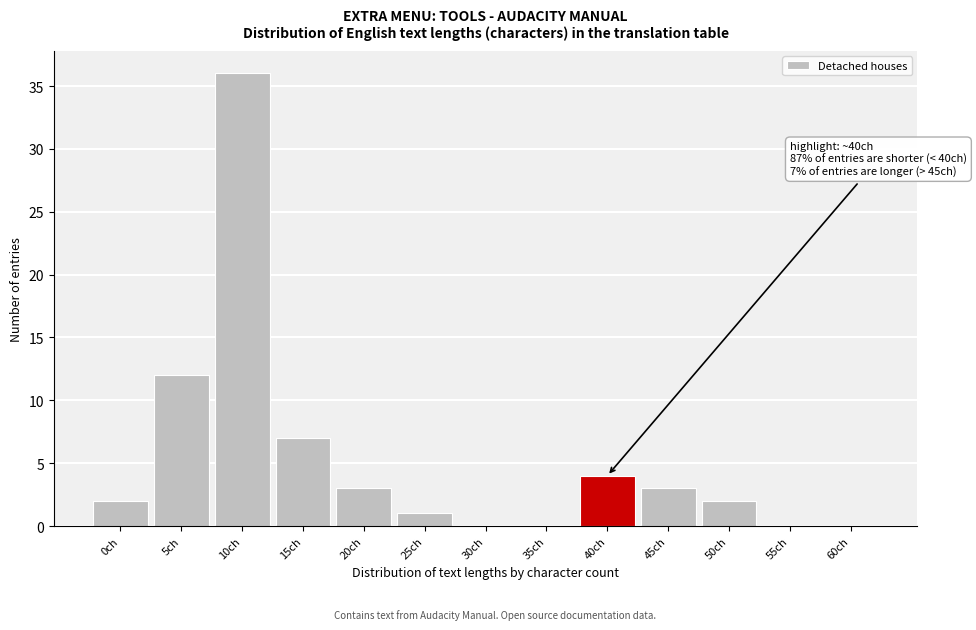

Reading left to right, transcribe all the data shown in this chart.

0ch=2	5ch=12	10ch=36	15ch=7	20ch=3	25ch=1	30ch=0	35ch=0	40ch=4	45ch=3	50ch=2	55ch=0	60ch=0